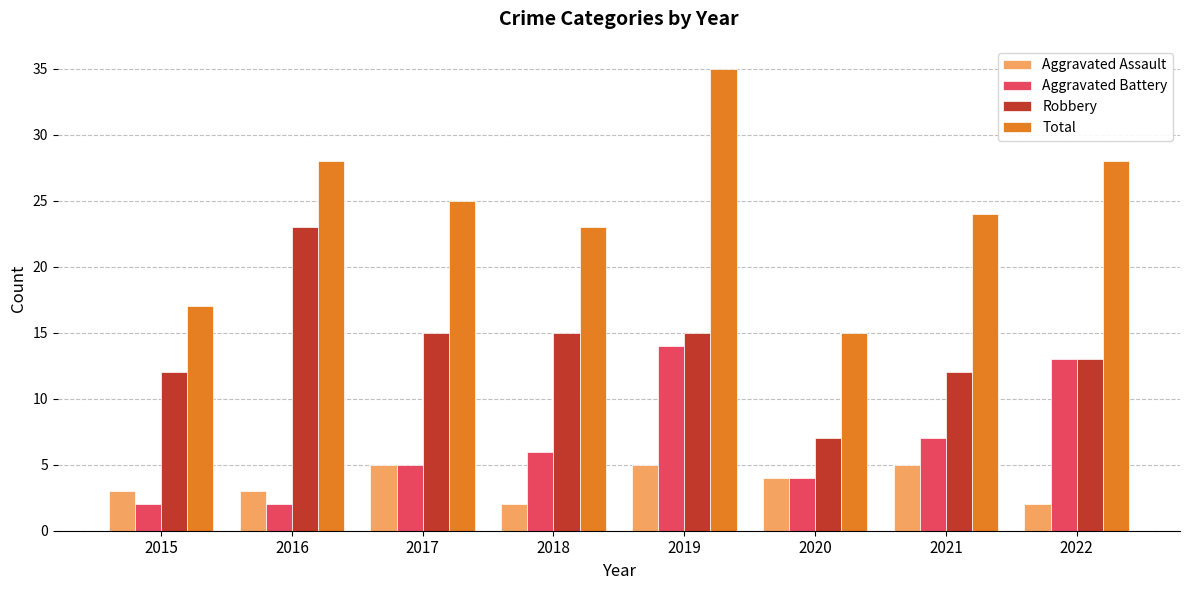

What is the average value of the Aggravated Assault series?

4